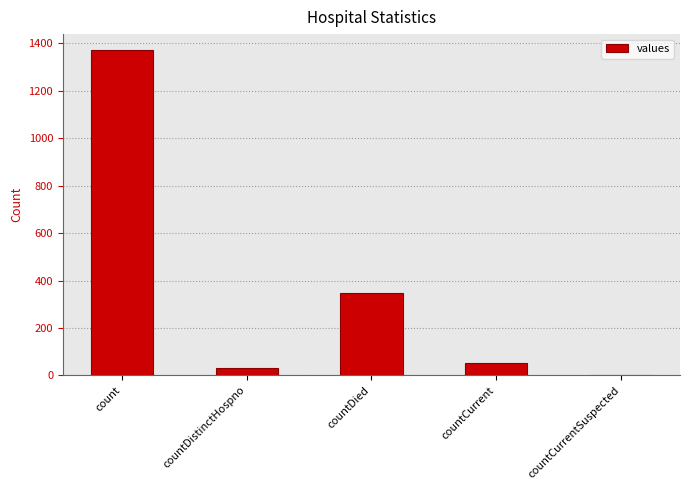

How many values are above zero?

4